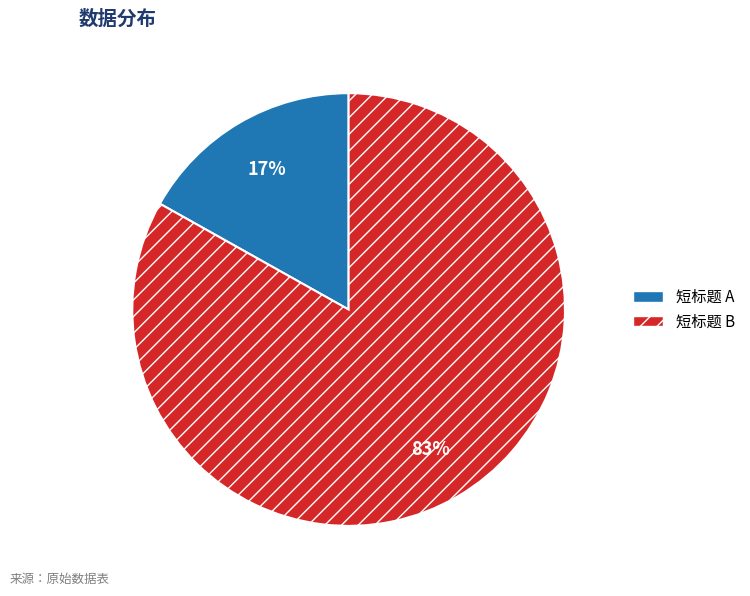

Is there any slice that represents more than half of the pie?

Yes